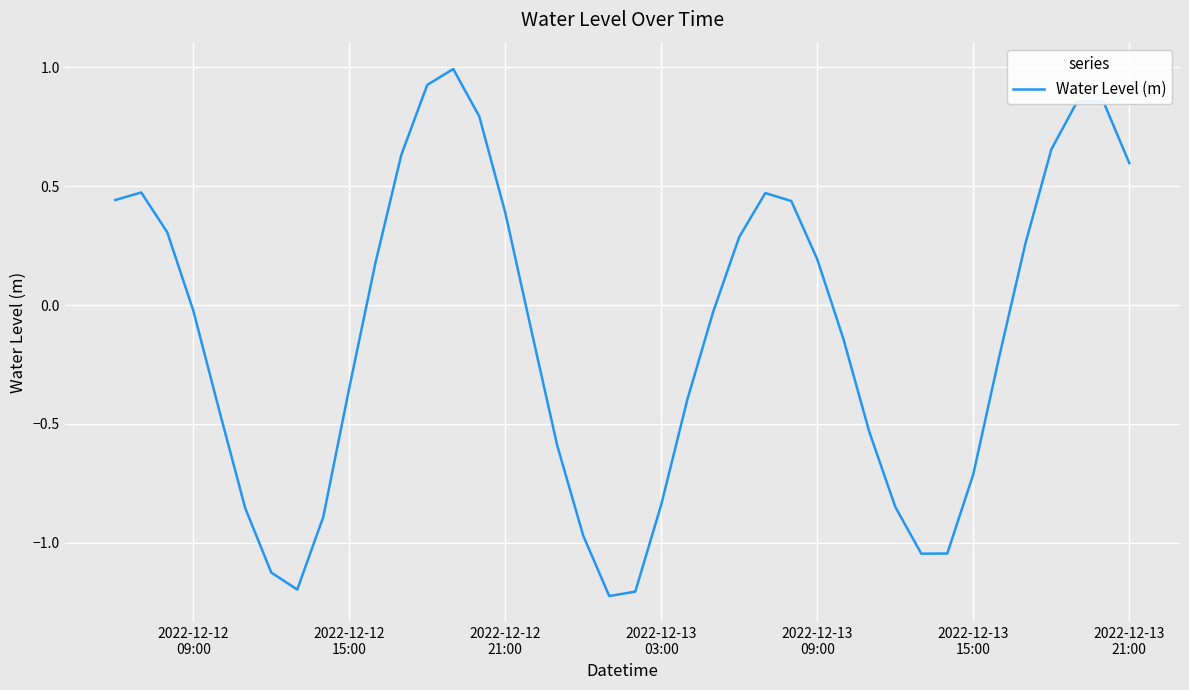

What is the maximum value shown in the chart?

1.0